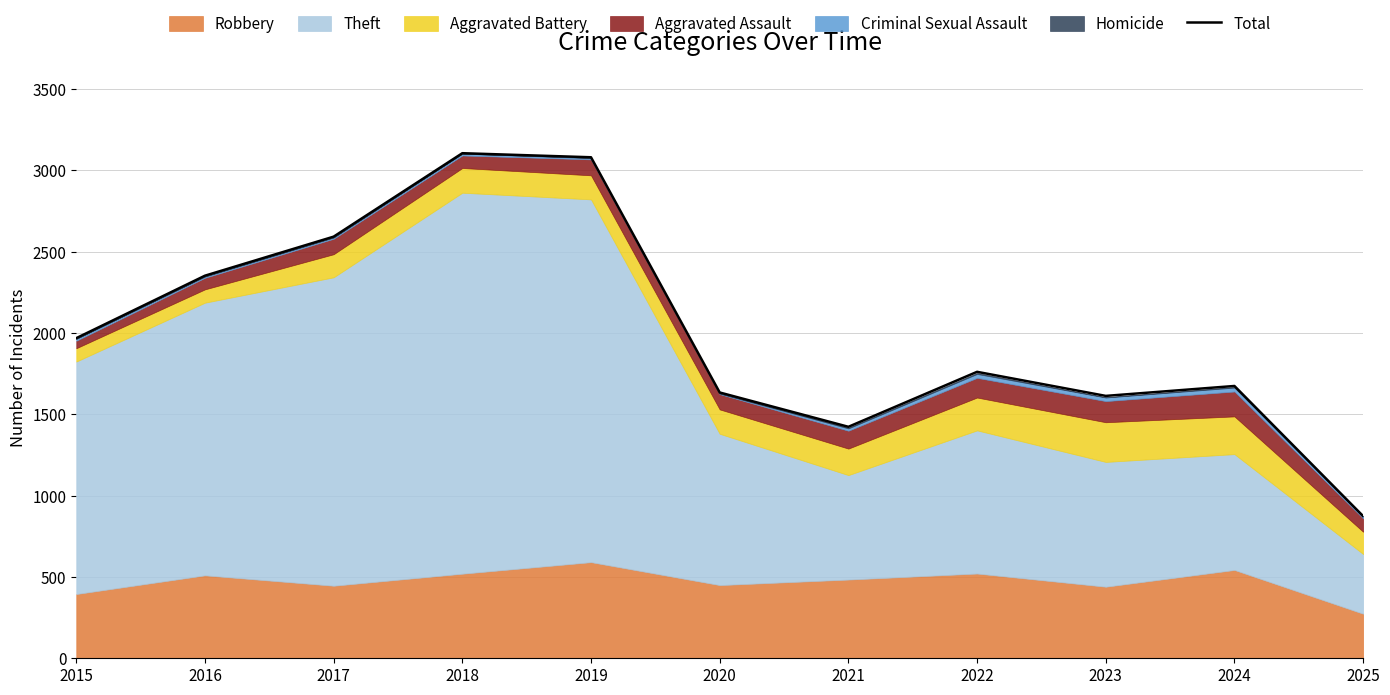

Does the chart display data point markers on the line(s)?

No